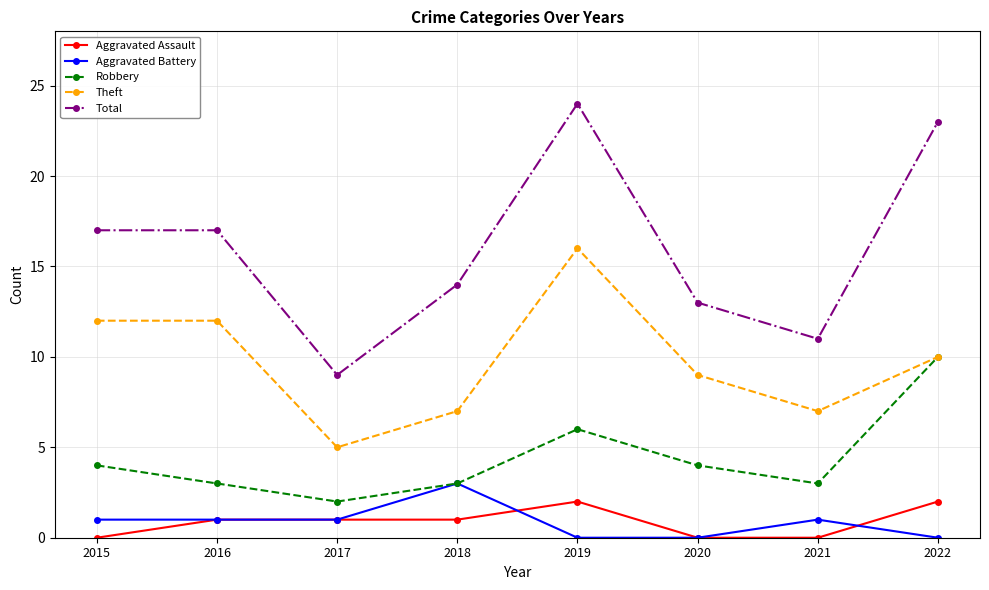

Which series has the widest spread of values?

Total